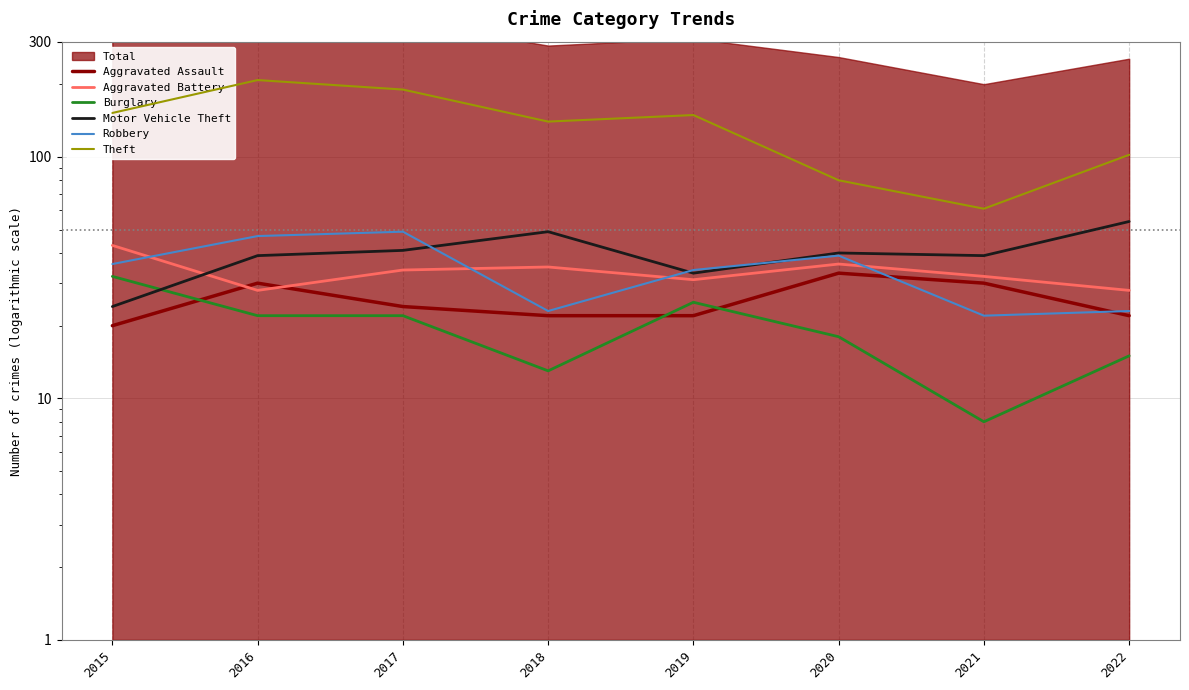

What is the lowest value of the Aggravated Assault series?

20